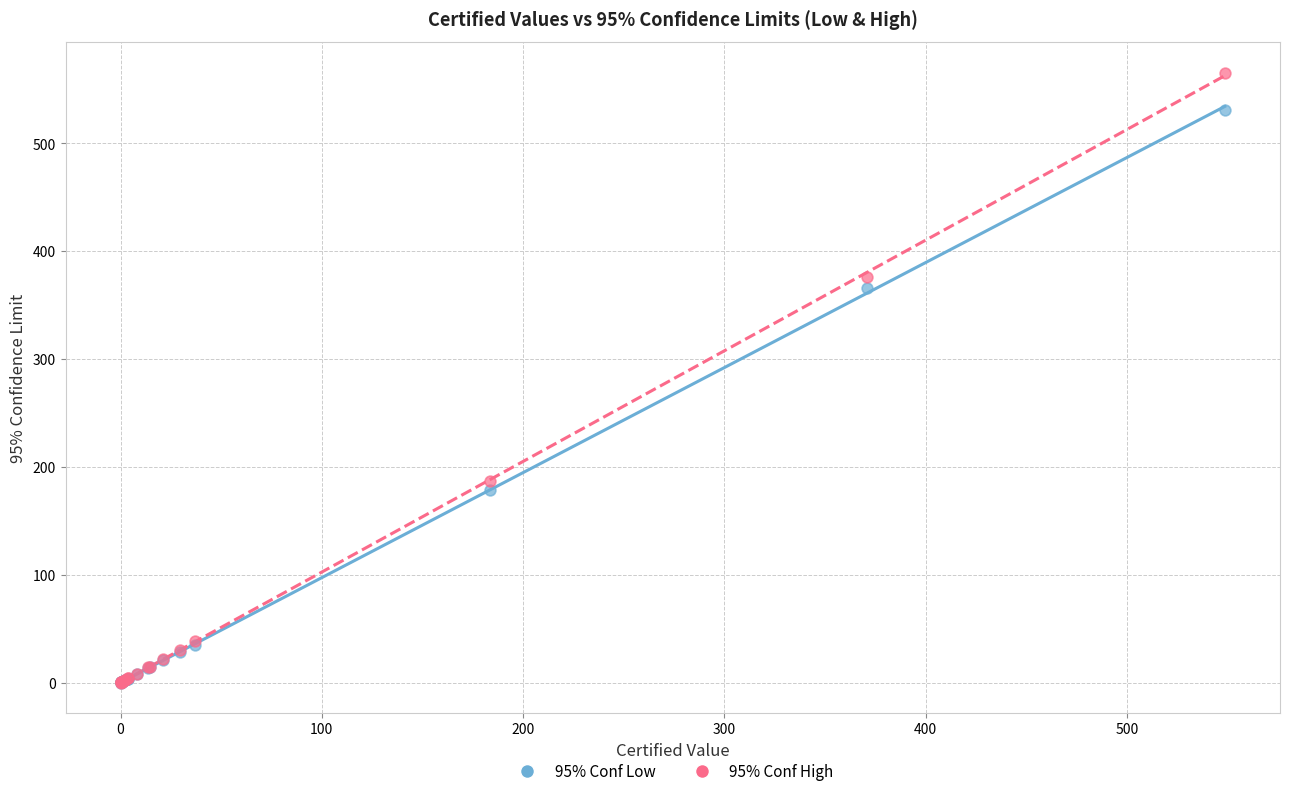

Across all series, what Y value is closest to 282?

365.6